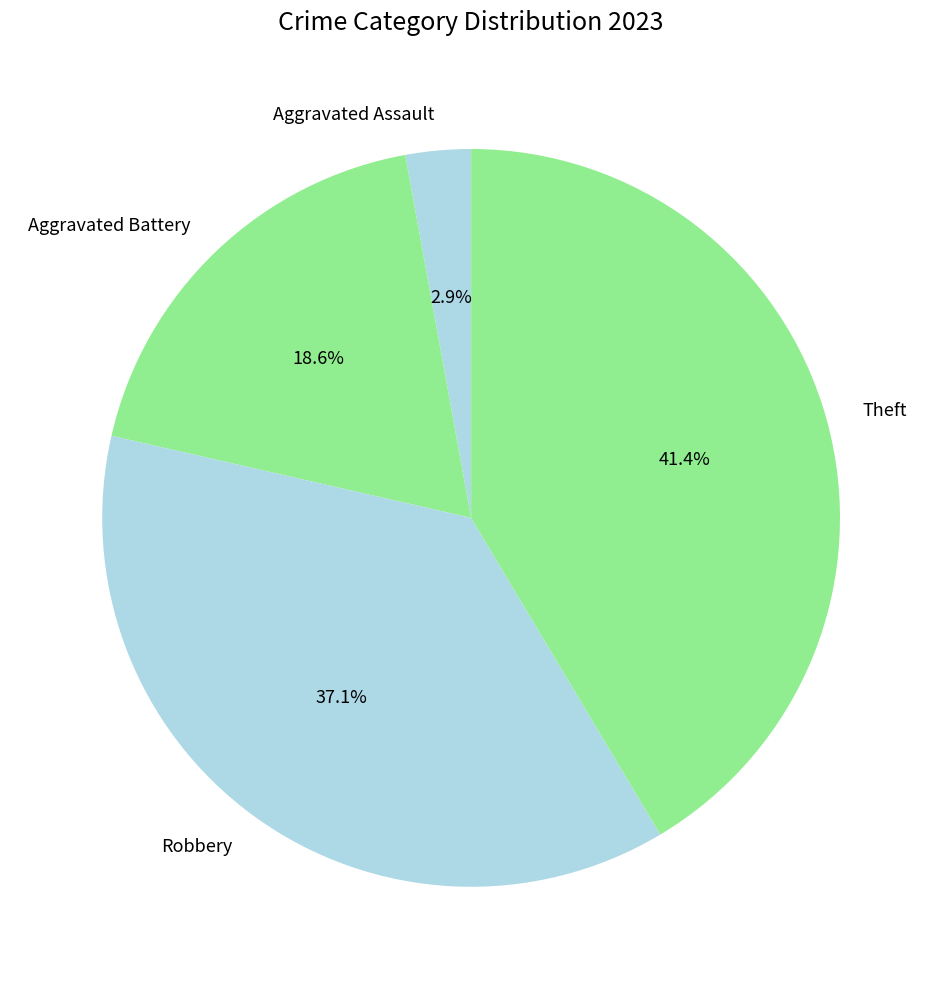

How much of the chart is everything except Aggravated Assault?

97.1%